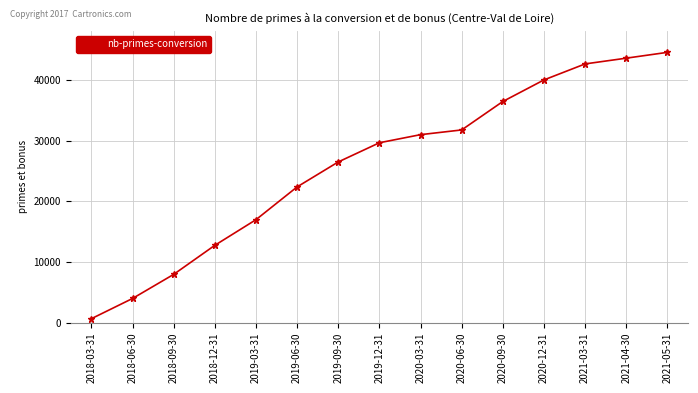

The value at 2020-06-30 is 31750. True or false?

True